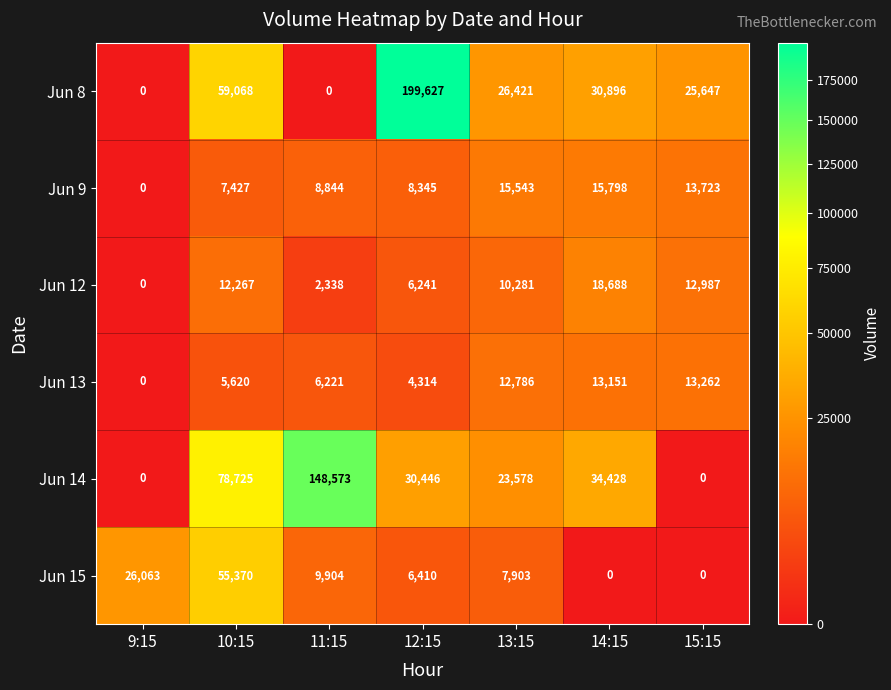

What is the average value of the Jun 15 series?

15093